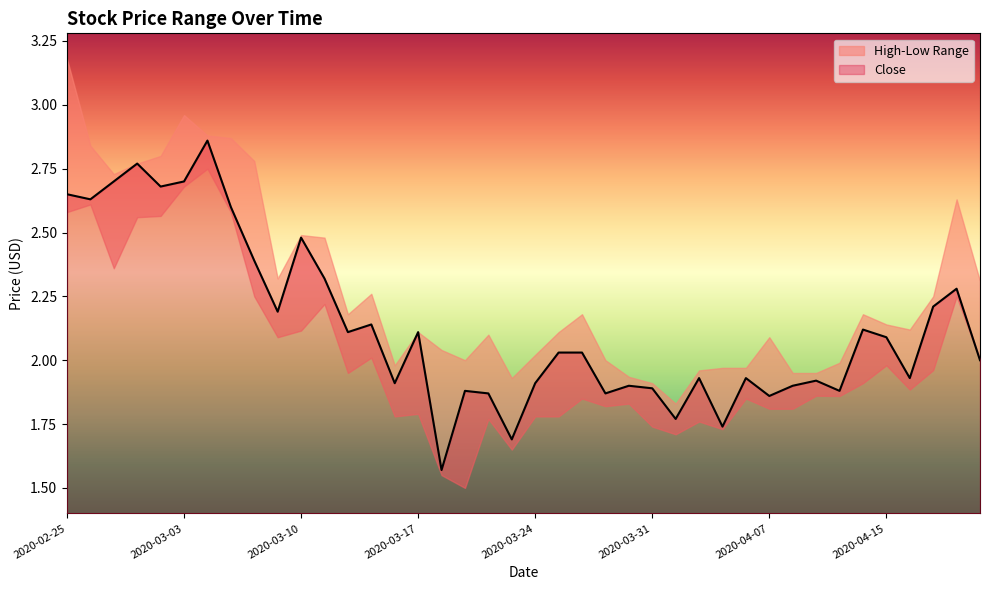

True or false: Close has a value of 1.9 at 2020-03-30.

True